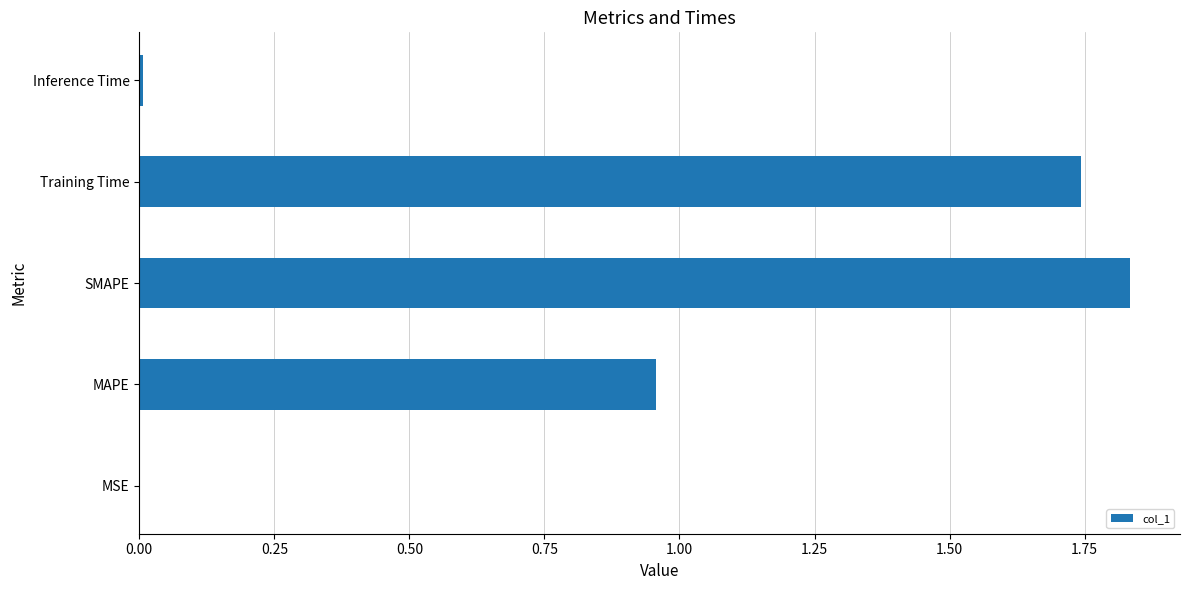

Between MSE and Training Time, which is larger?

Training Time